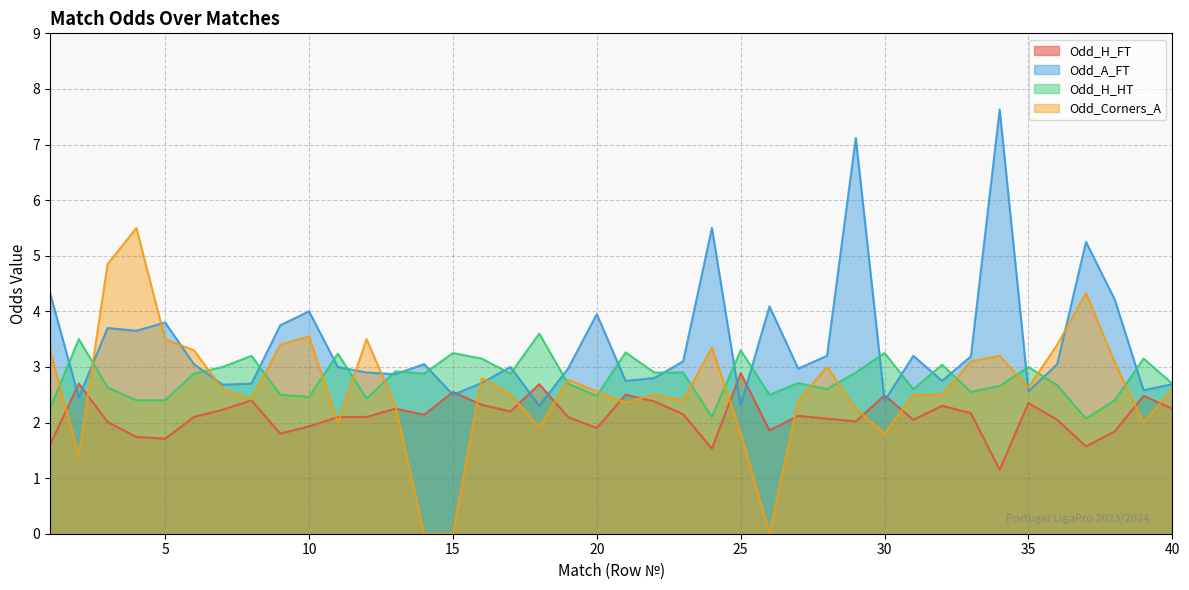

Which series has the largest total across all categories?

Odd_A_FT